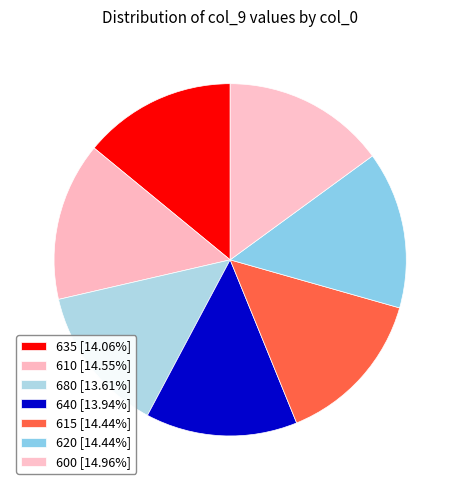

What is the smallest slice in the pie chart?

680